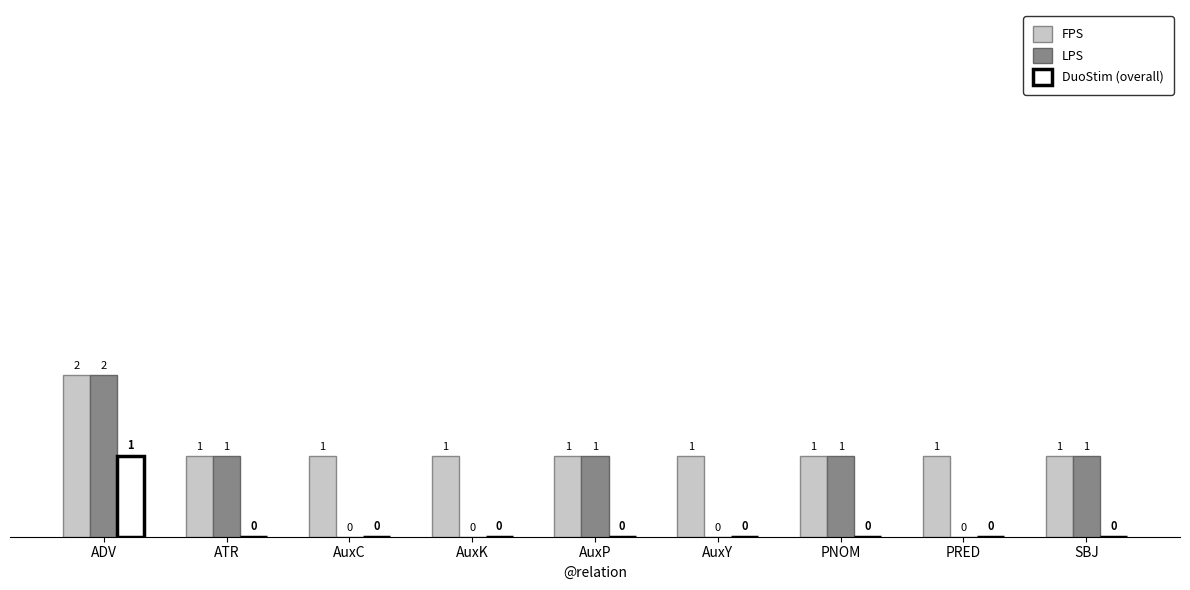

Reading left to right, extract all data points from this chart.

FPS: ADV=2	ATR=1	AuxC=1	AuxK=1	AuxP=1	AuxY=1	PNOM=1	PRED=1	SBJ=1
LPS: ADV=2	ATR=1	AuxC=0	AuxK=0	AuxP=1	AuxY=0	PNOM=1	PRED=0	SBJ=1
DuoStim (overall): ADV=1	ATR=0	AuxC=0	AuxK=0	AuxP=0	AuxY=0	PNOM=0	PRED=0	SBJ=0